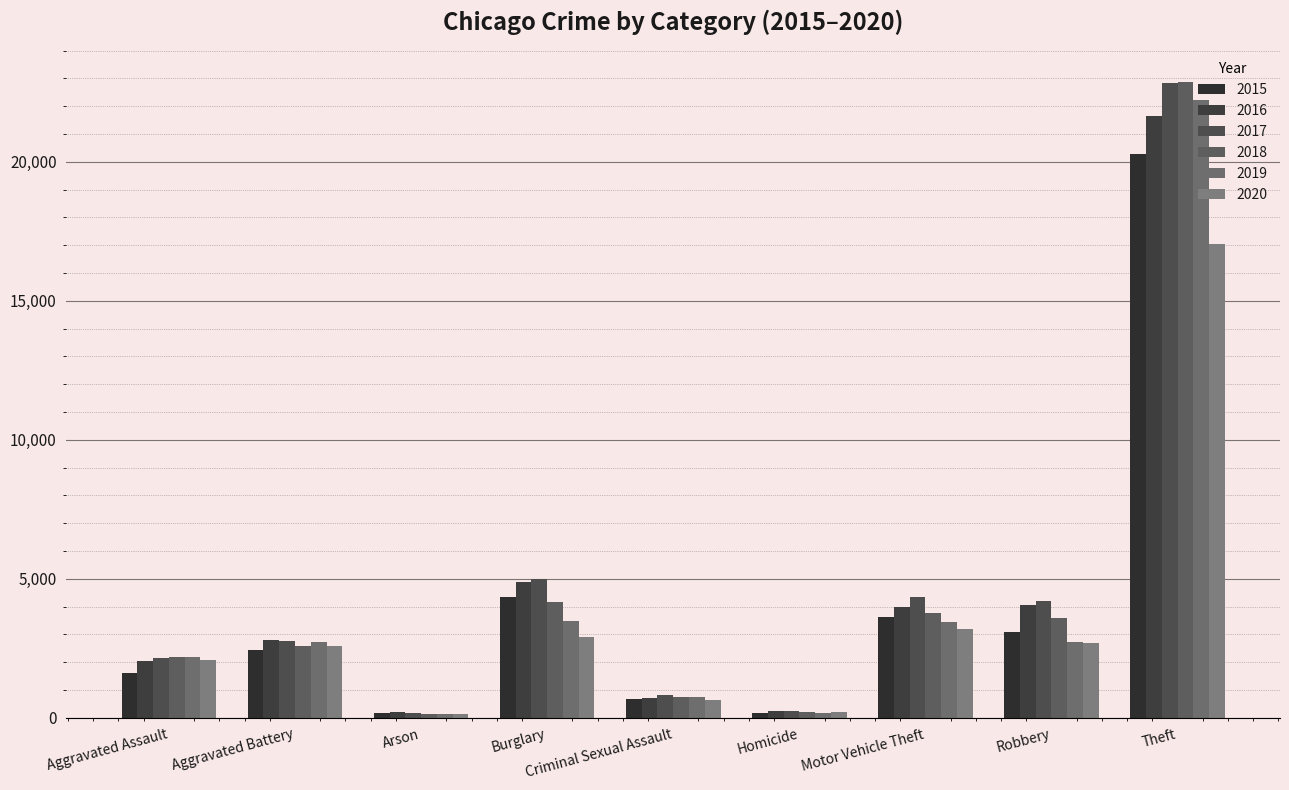

What position from the left is Robbery?

8